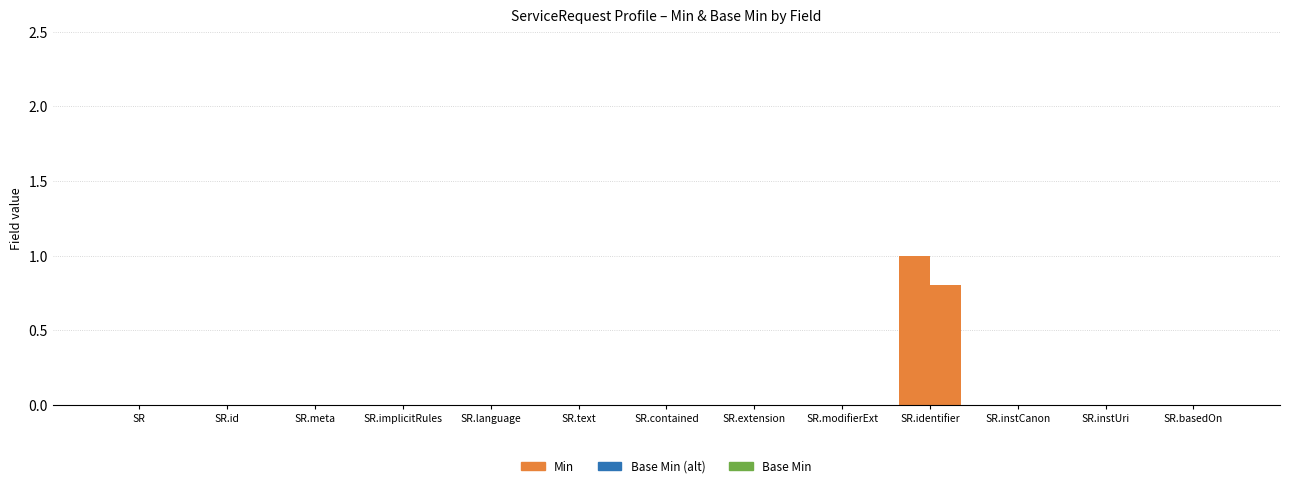

What is the label of the 1st bar from the right?

SR.basedOn